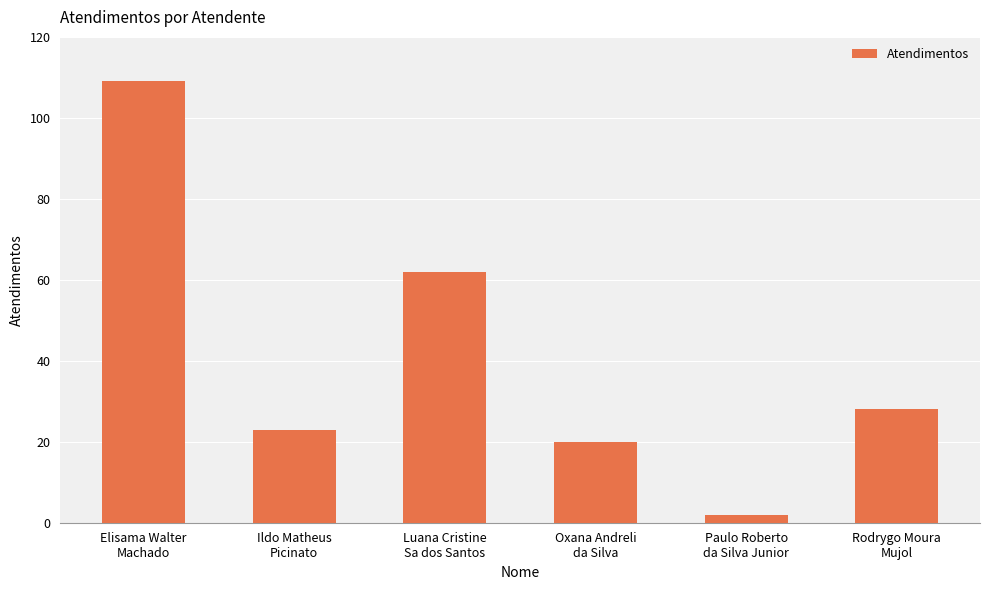

Which label corresponds to the smallest value in the chart?

Paulo Roberto
da Silva Junior